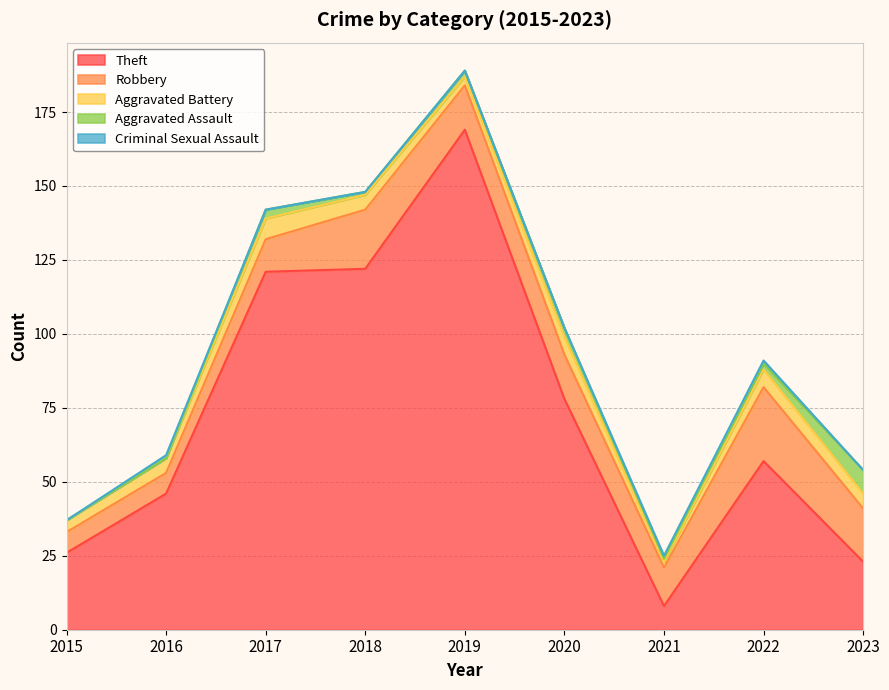

What is the difference between the maximum and minimum values in the Robbery series?

18